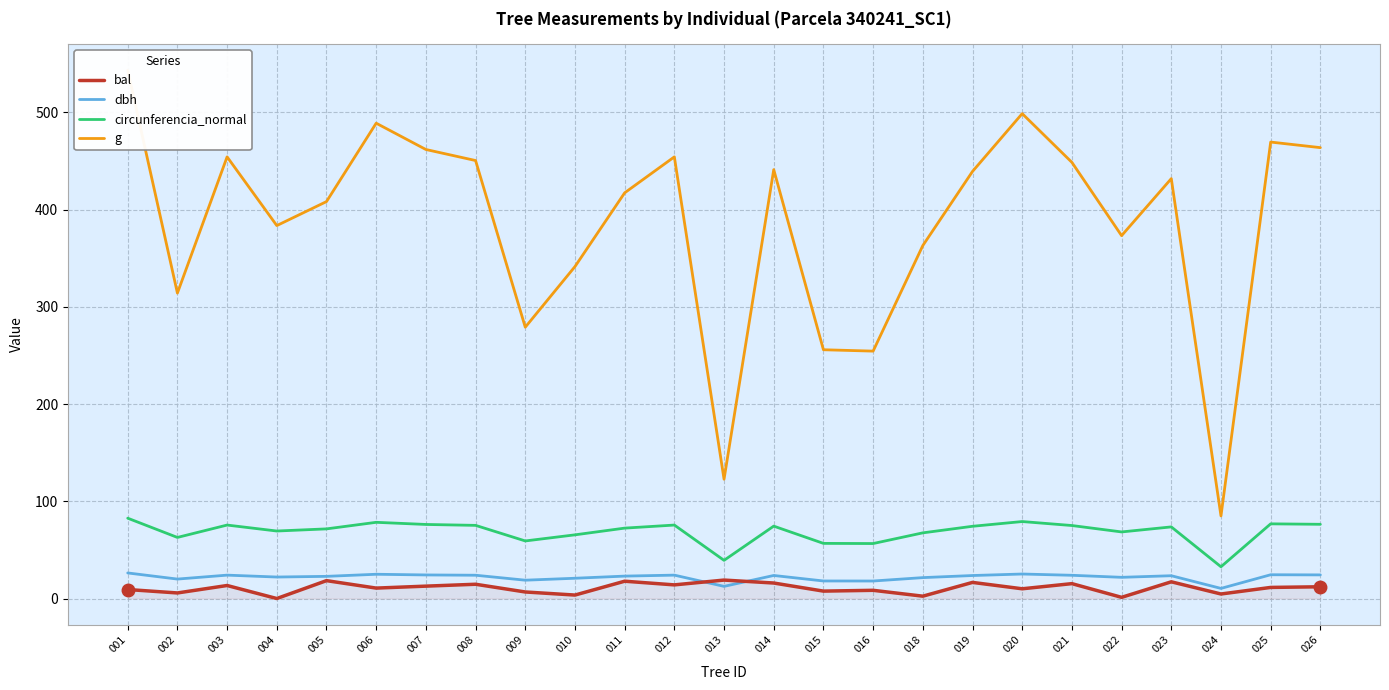

Reading right to left, extract all data points from this chart.

bal: 026=12.1	025=11.4	024=4.7	023=17.2	022=1.2	021=15.3	020=10.0	019=16.6	018=2.4	016=8.4	015=7.6	014=15.9	013=19.0	012=14.0	011=17.8	010=3.6	009=6.7	008=14.7	007=12.7	006=10.7	005=18.4	004=0.0	003=13.4	002=5.7	001=9.2
dbh: 026=24.3	025=24.4	024=10.4	023=23.4	022=21.8	021=23.9	020=25.2	019=23.6	018=21.5	016=18.0	015=18.1	014=23.7	013=12.5	012=24.1	011=23.1	010=20.9	009=18.9	008=23.9	007=24.2	006=24.9	005=22.8	004=22.1	003=24.1	002=20.0	001=26.3
circunferencia_normal: 026=76.3	025=76.8	024=32.7	023=73.7	022=68.5	021=75.1	020=79.2	019=74.3	018=67.5	016=56.5	015=56.7	014=74.5	013=39.3	012=75.6	011=72.4	010=65.5	009=59.2	008=75.2	007=76.2	006=78.4	005=71.6	004=69.4	003=75.6	002=62.8	001=82.6
g: 026=463.8	025=469.5	024=85.0	023=431.9	022=373.2	021=448.6	020=498.8	019=439.3	018=363.1	016=254.5	015=255.9	014=441.1	013=122.7	012=454.3	011=417.3	010=341.4	009=279.1	008=450.5	007=461.9	006=488.9	005=408.3	004=383.6	003=454.3	002=314.2	001=543.2